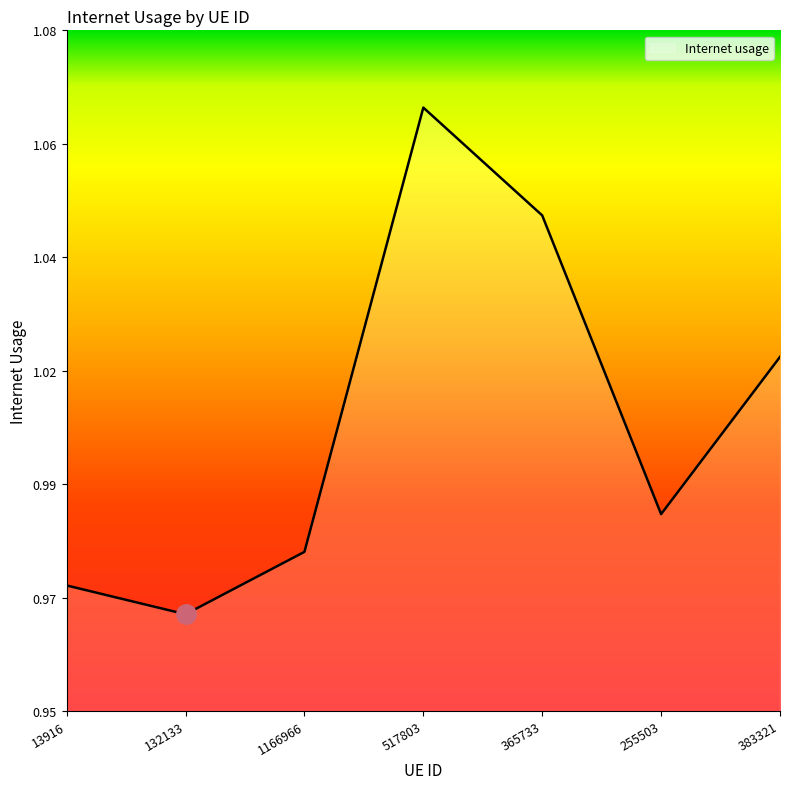

What is the value of the 3rd point from the left?

1.0